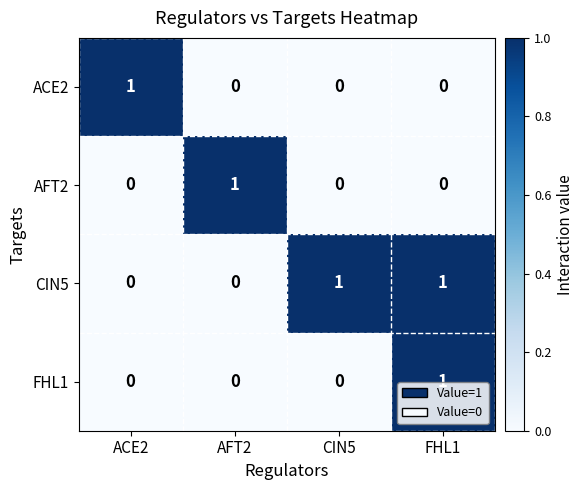

Reading left to right, extract all data points from this chart.

ACE2: ACE2=1	AFT2=0	CIN5=0	FHL1=0
AFT2: ACE2=0	AFT2=1	CIN5=0	FHL1=0
CIN5: ACE2=0	AFT2=0	CIN5=1	FHL1=1
FHL1: ACE2=0	AFT2=0	CIN5=0	FHL1=1